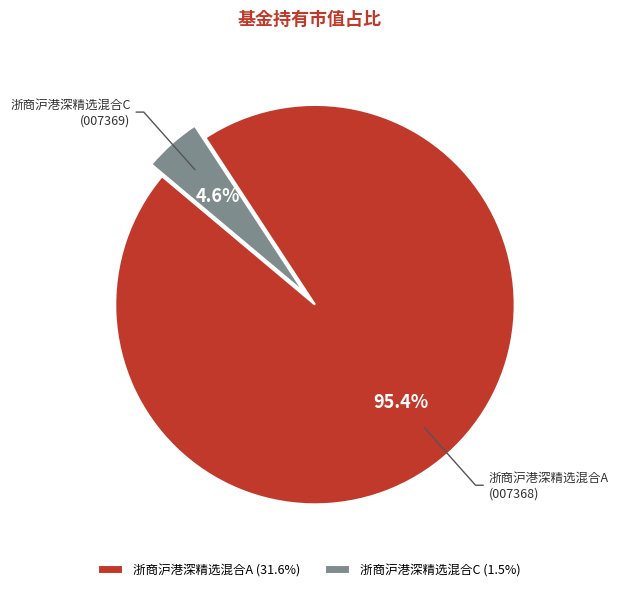

What portion of the pie excludes 浙商沪港深精选混合A?

4.6%